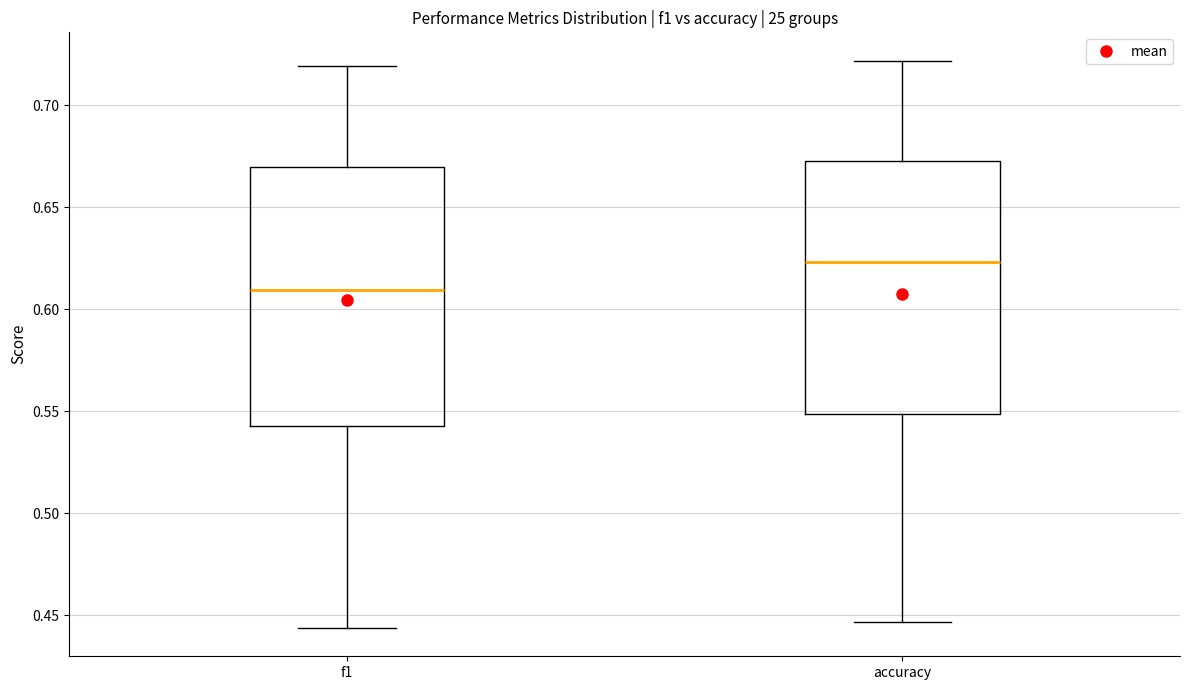

Which box has the lowest median line?

f1